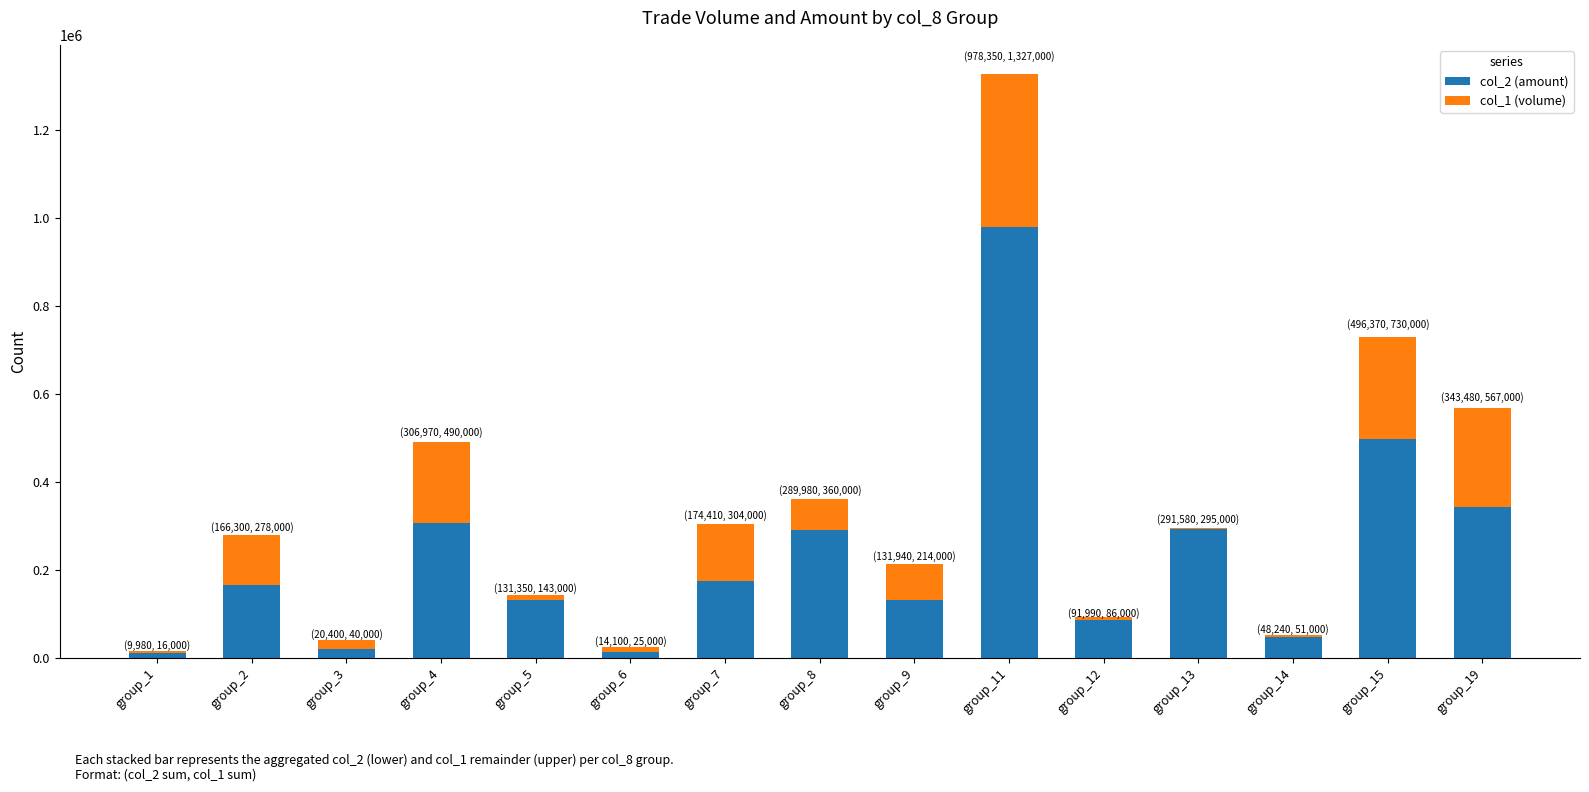

Reading right to left, transcribe all the data shown in this chart.

col_2 (amount): group_19=343480	group_15=496370	group_14=48240	group_13=291580	group_12=91990	group_11=978350	group_9=131940	group_8=289980	group_7=174410	group_6=14100	group_5=131350	group_4=306970	group_3=20400	group_2=166300	group_1=9980
col_1 (volume): group_19=223520	group_15=233630	group_14=2760	group_13=3420	group_12=-5990	group_11=348650	group_9=82060	group_8=70020	group_7=129590	group_6=10900	group_5=11650	group_4=183030	group_3=19600	group_2=111700	group_1=6020